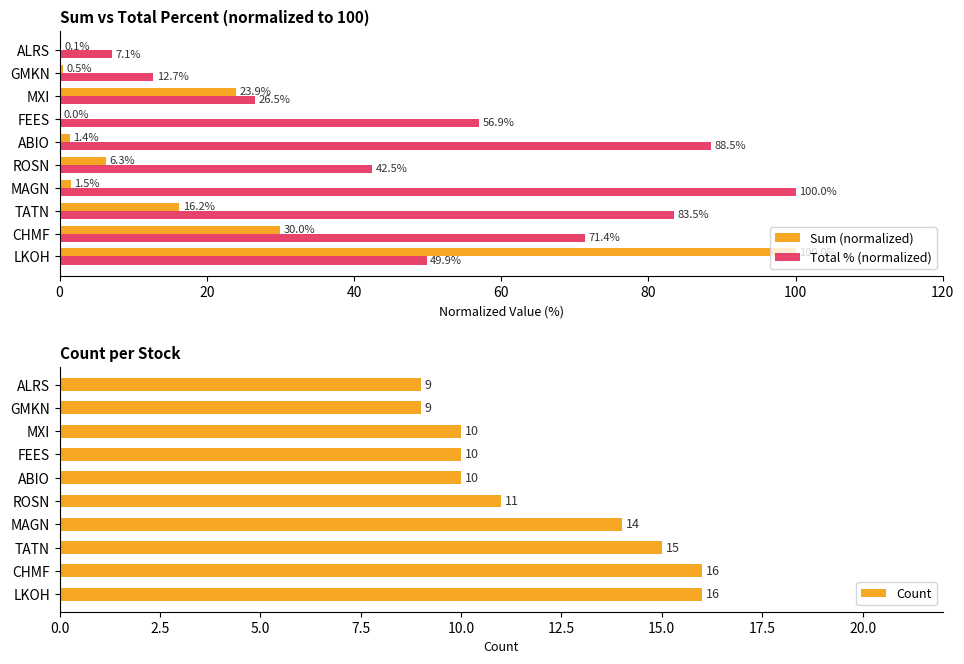

Is it true that Count equals 5.4 at MAGN?

False